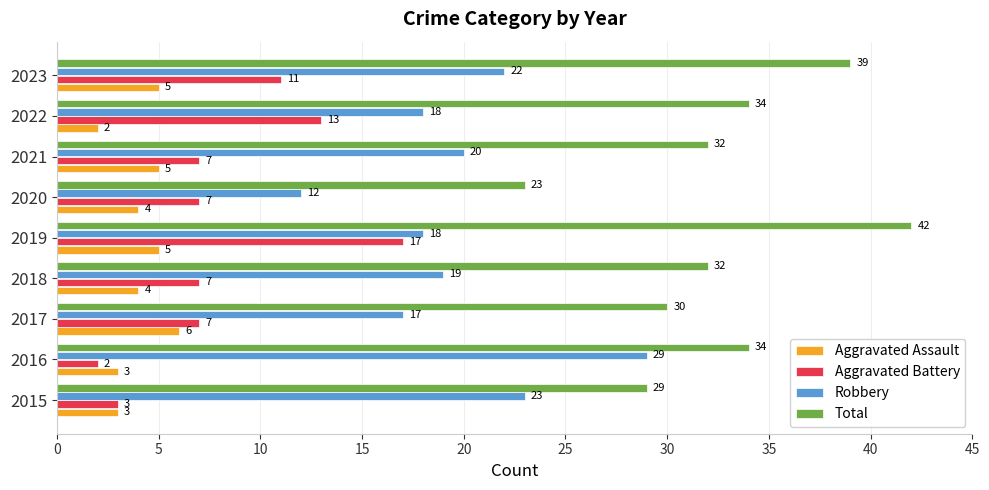

Which series has the largest total across all categories?

Total